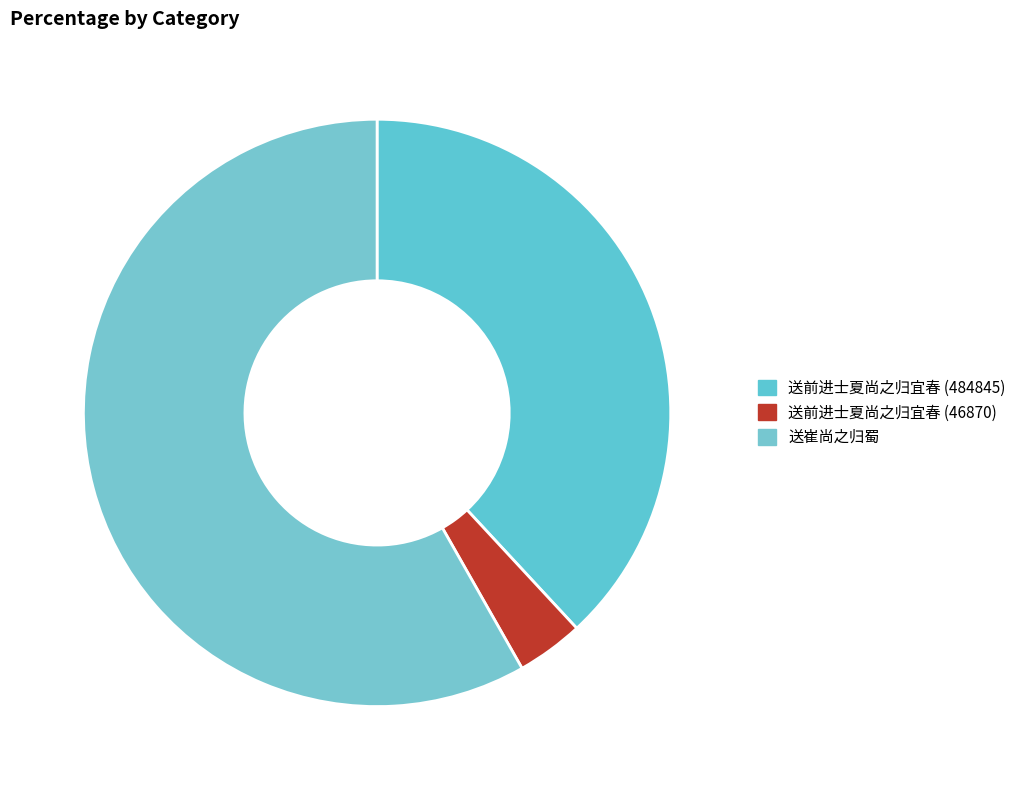

Is 送前进士夏尚之归宜春 (484845) the majority of the pie?

No